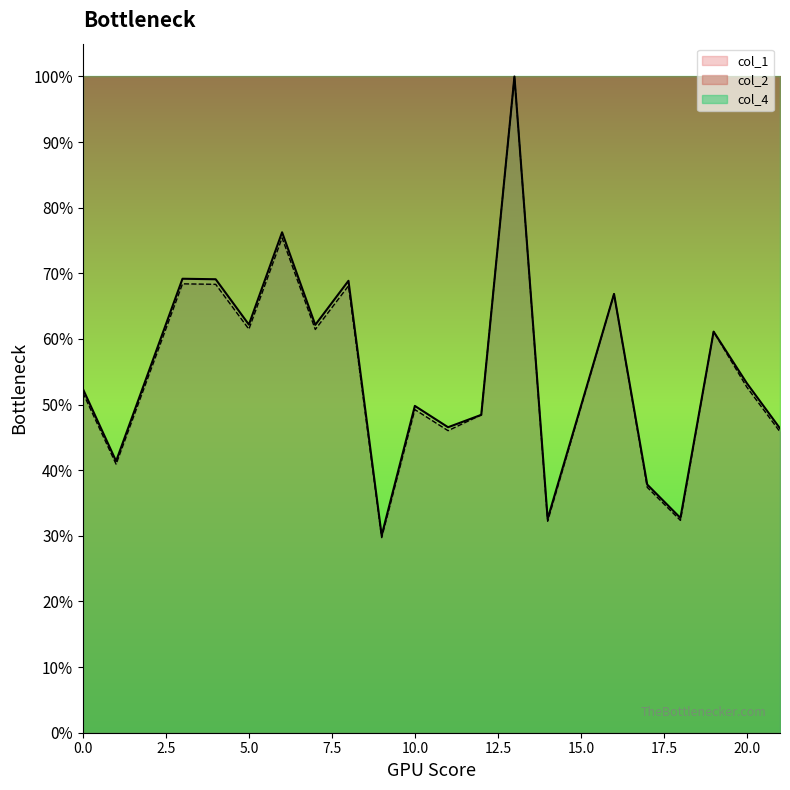

What are all the series names shown in the legend?

col_1, col_2, col_4